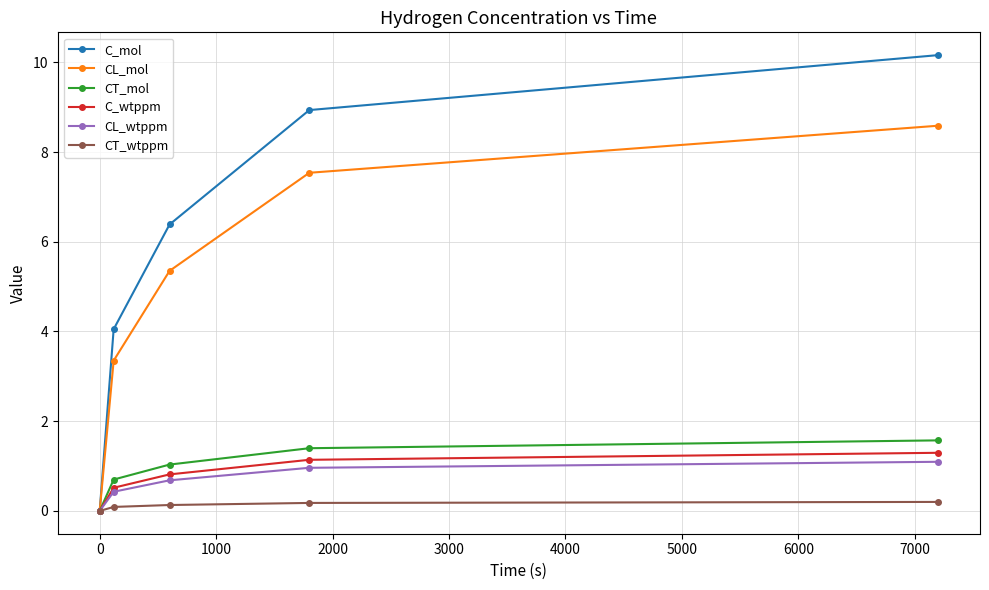

Which series has the largest total across all categories?

C_mol